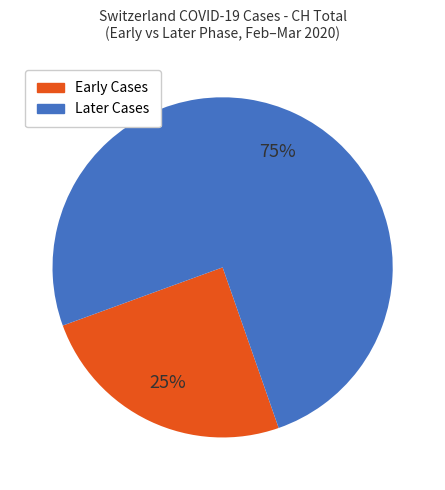

To the nearest percent, what is the difference between the largest and smallest slice percentages?

50%